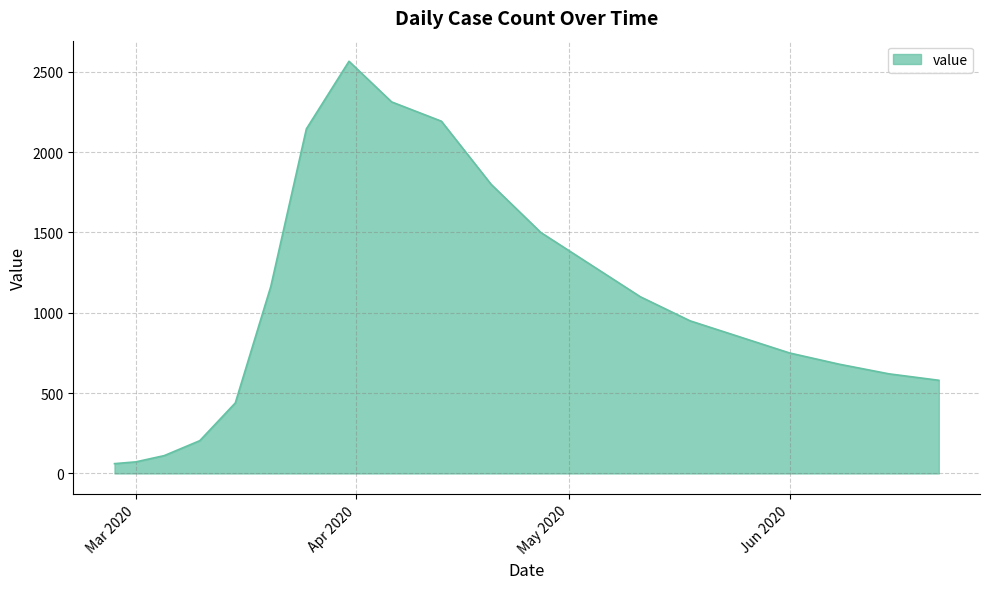

What is the smallest value displayed?

61